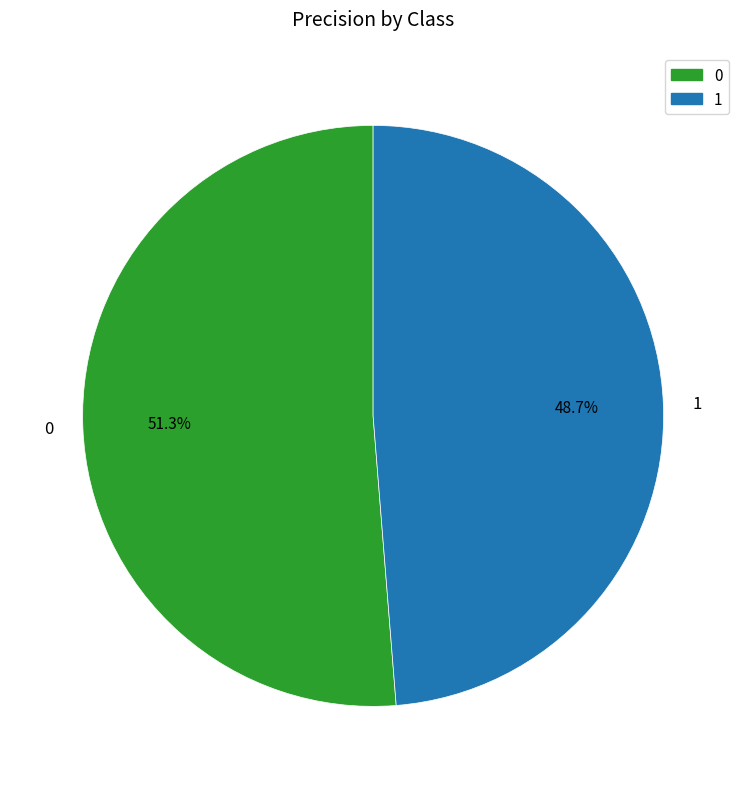

What is the smallest slice in the pie chart?

1